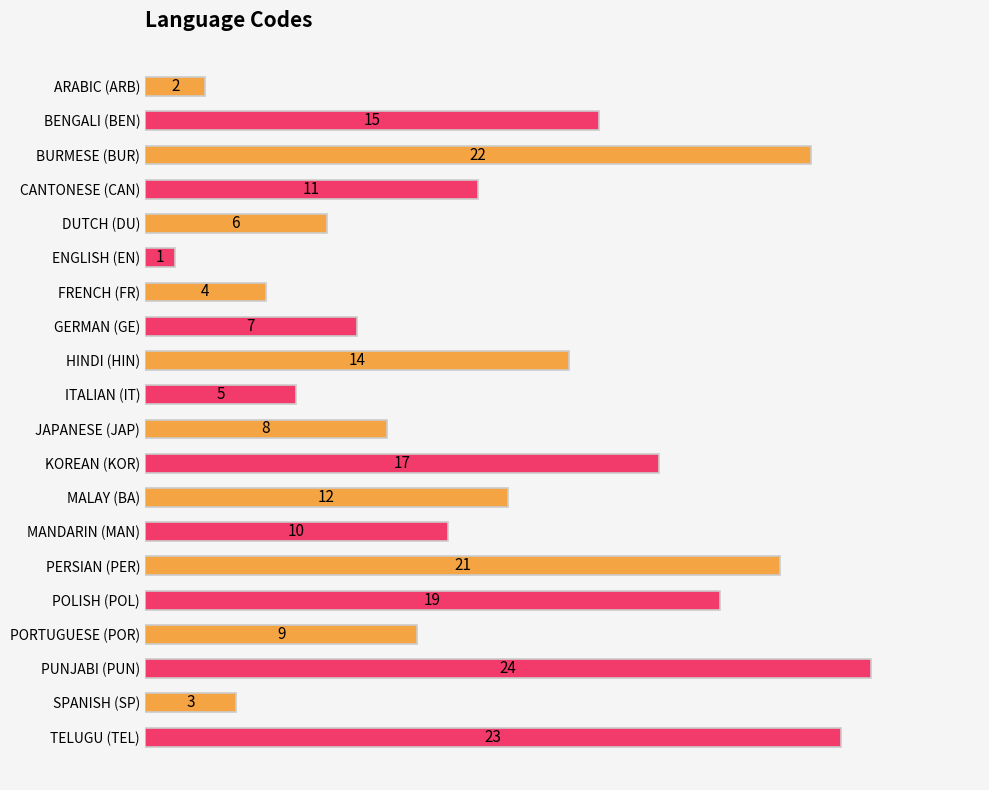

How many bars are there in total?

20